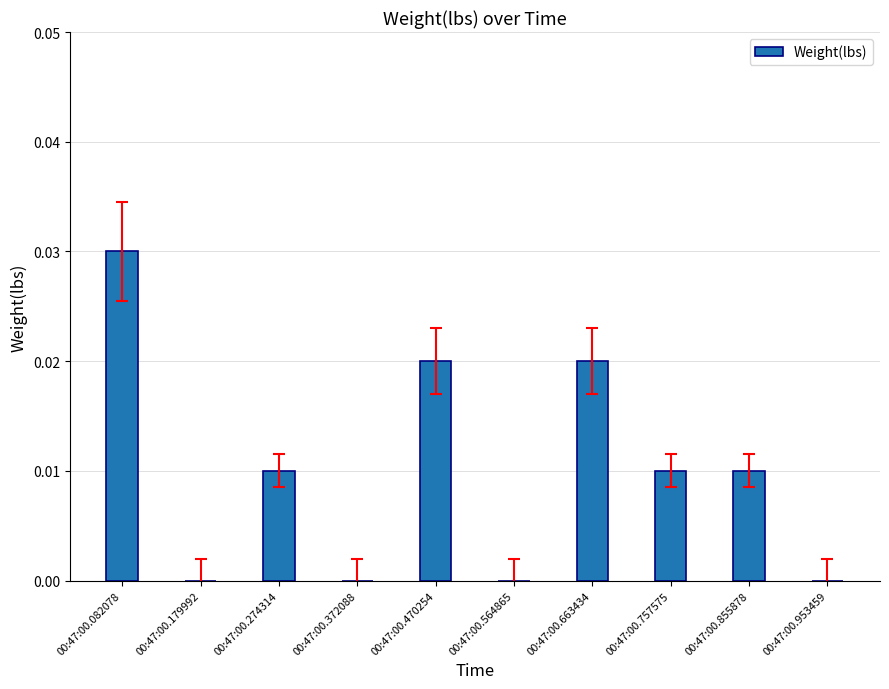

Is it true that the value at 00:47:00.564865 is 0.0?

True